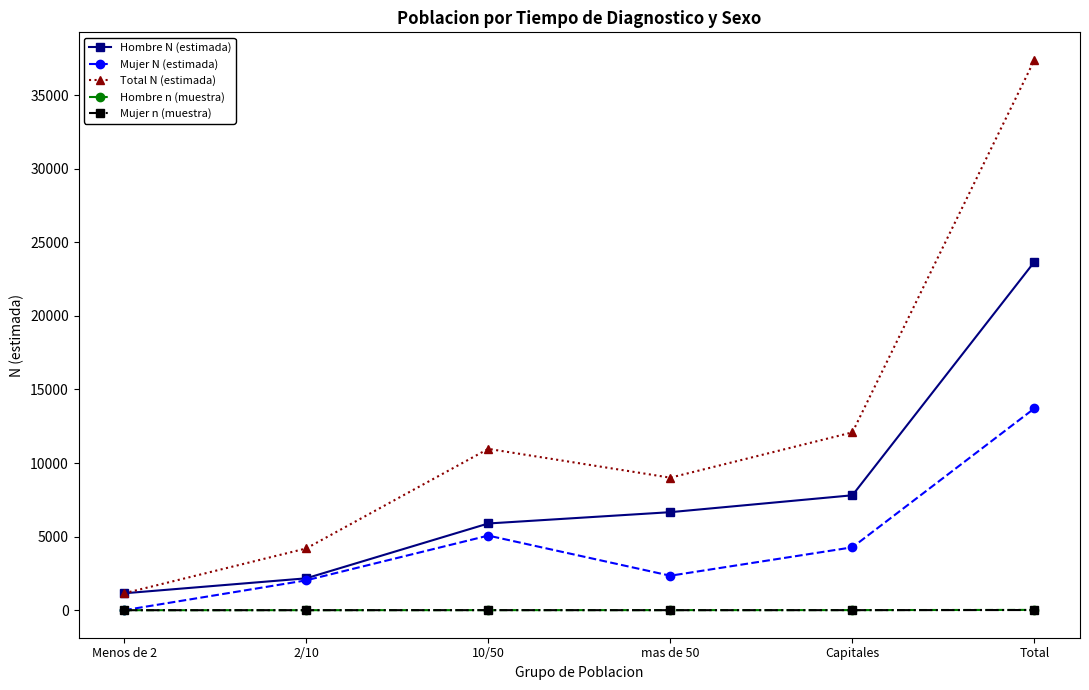

True or false: Hombre n (muestra) and Hombre N (estimada) intersect in this chart.

False